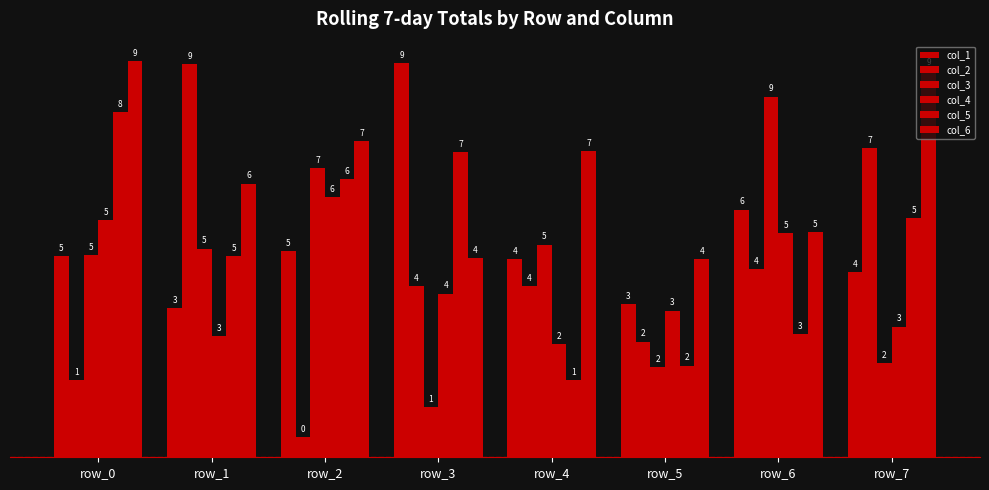

Are the bars grouped side by side (vs. stacked)?

Yes